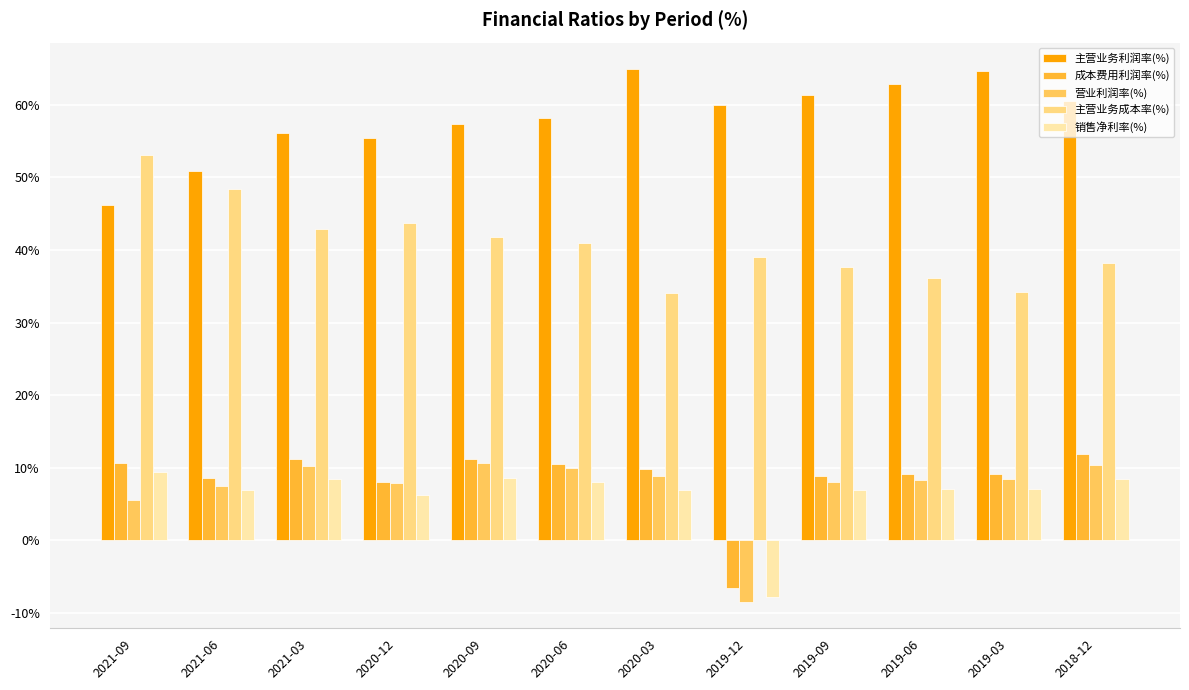

What is the average value of the 营业利润率(%) series?

7.3